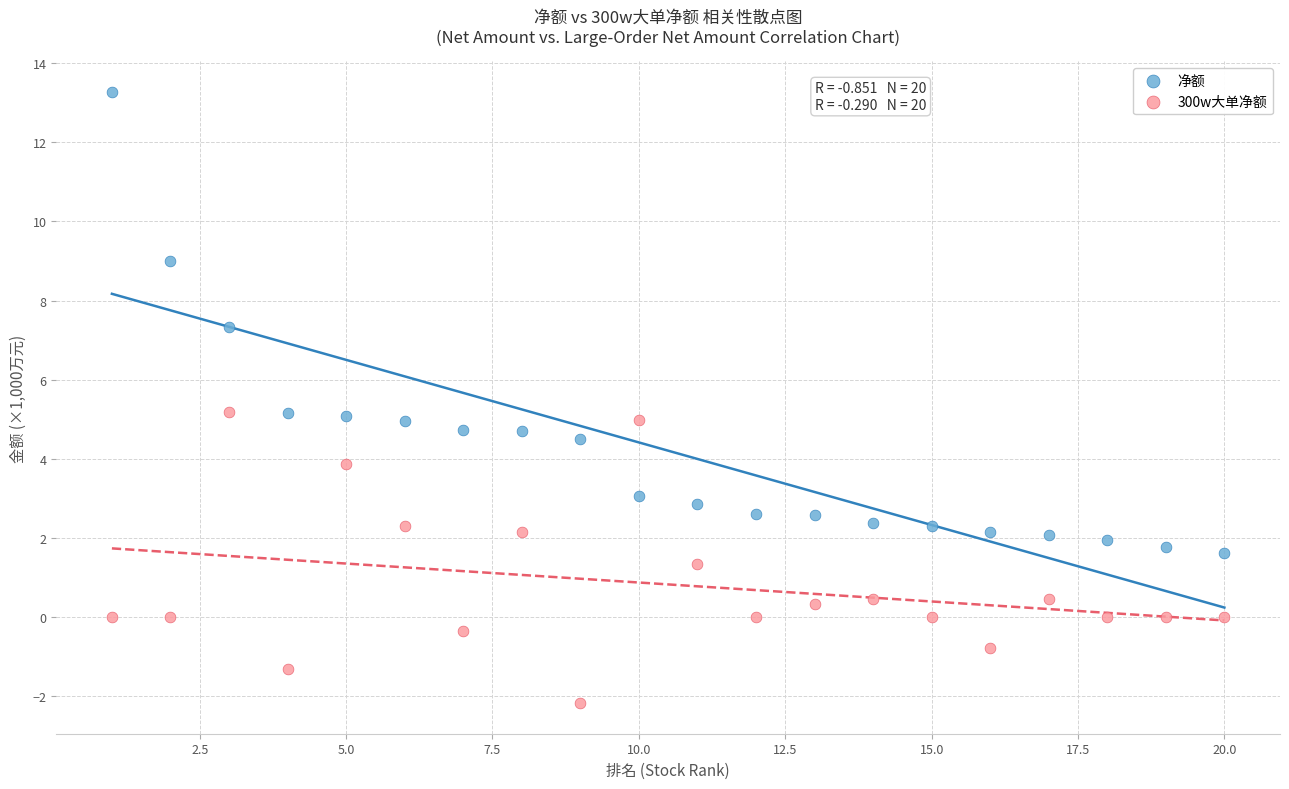

In the 净额 series, what Y value is closest to 7?

7.3